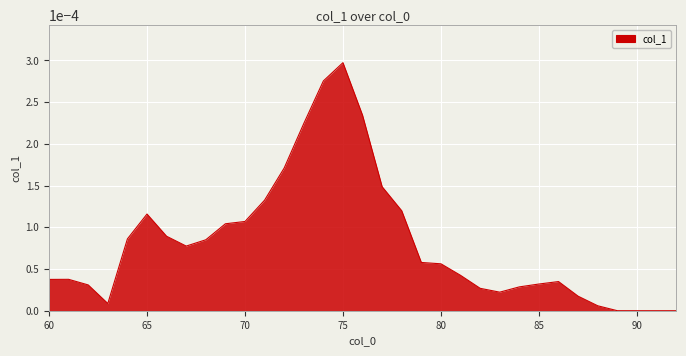

How many lines are shown in the chart?

1